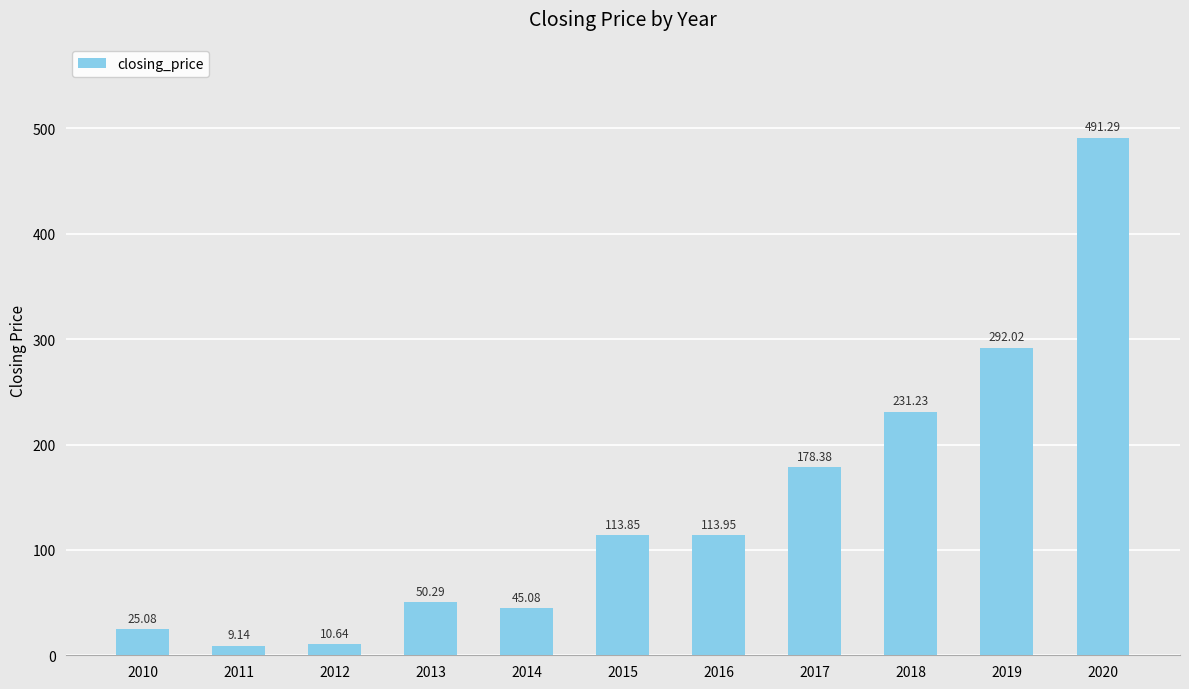

What is the difference between the maximum and second lowest values?

480.6